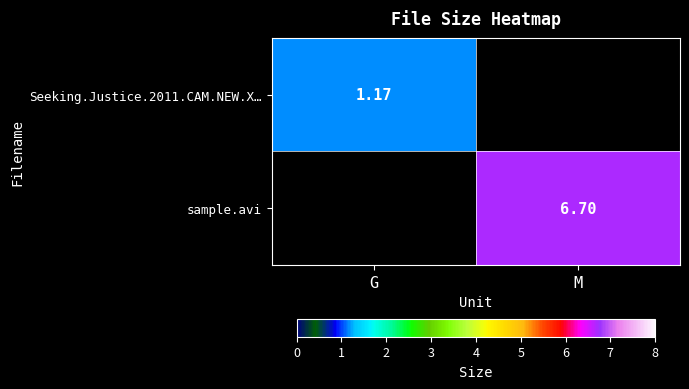

What is the greatest value displayed?

6.7